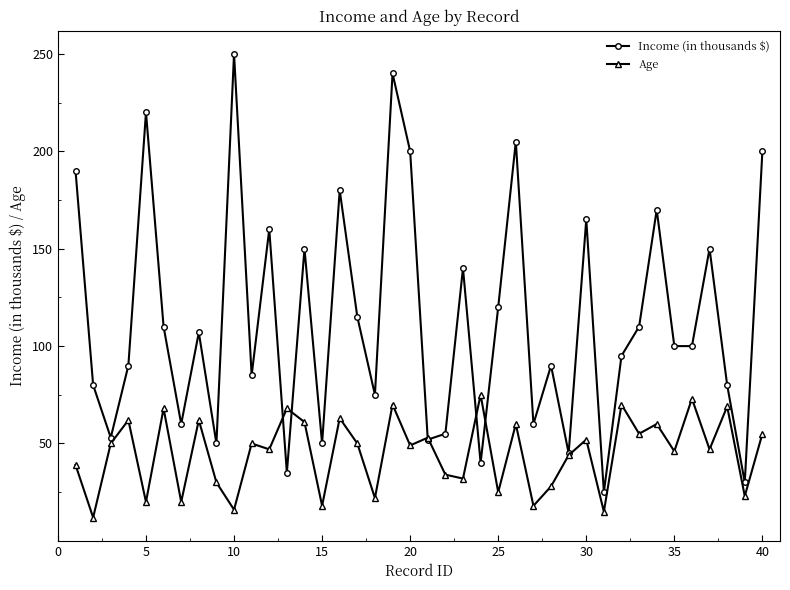

What is the difference between the second highest and minimum values in the Age series?

61